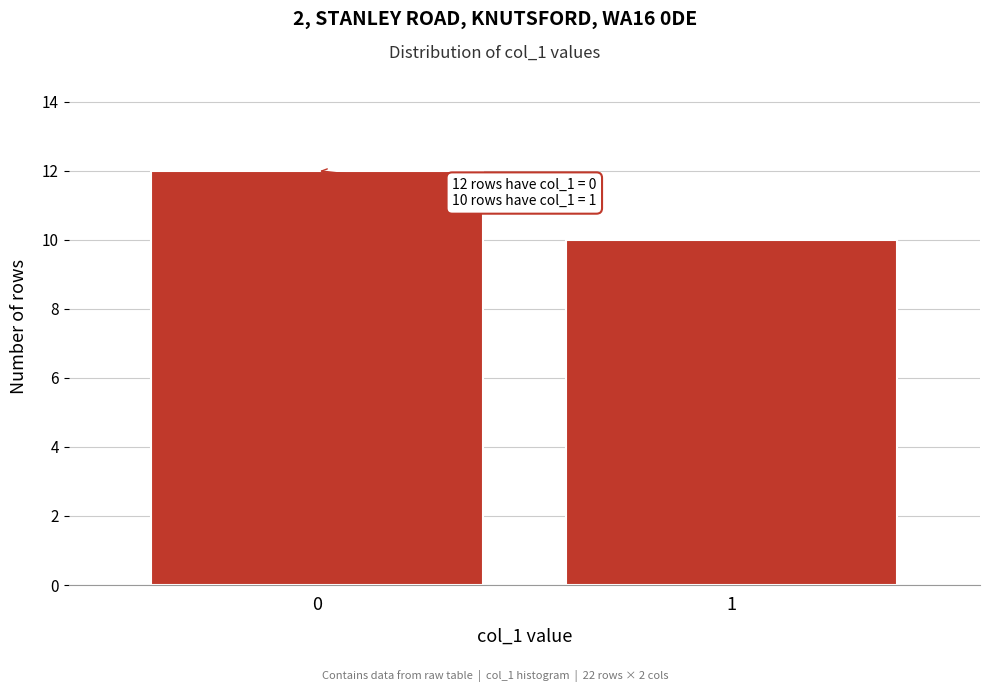

Reading right to left, transcribe all the data shown in this chart.

10	12